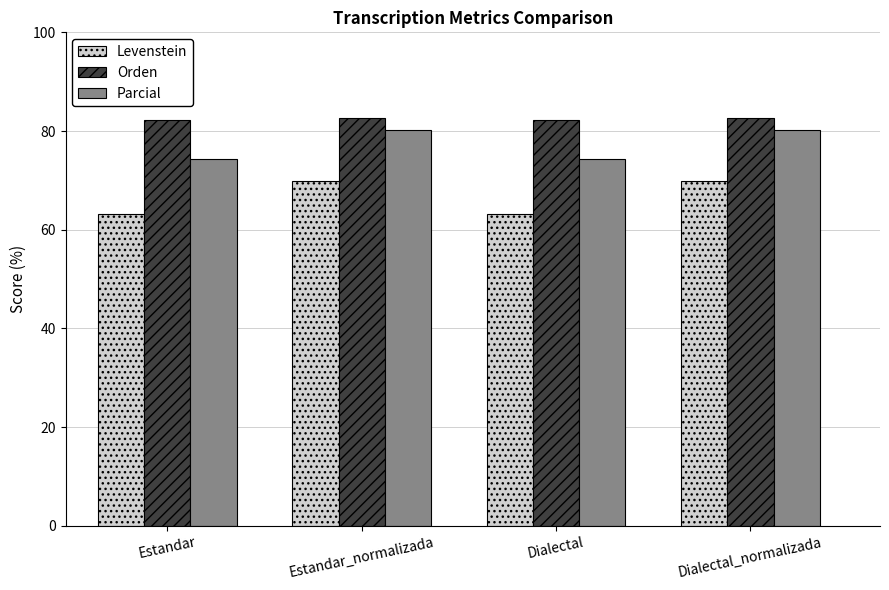

What is the minimum value shown in the chart?

63.1